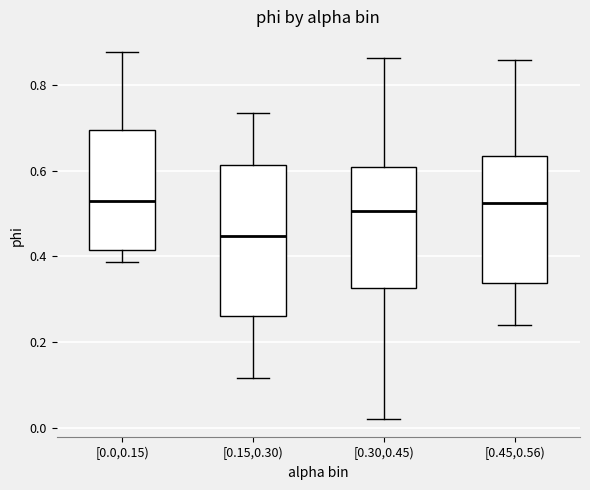

Where is the lower edge of the box for [0.15,0.30) on the y-axis? The values are not printed on the chart, so give them approximately, as read against the axis.

0.26